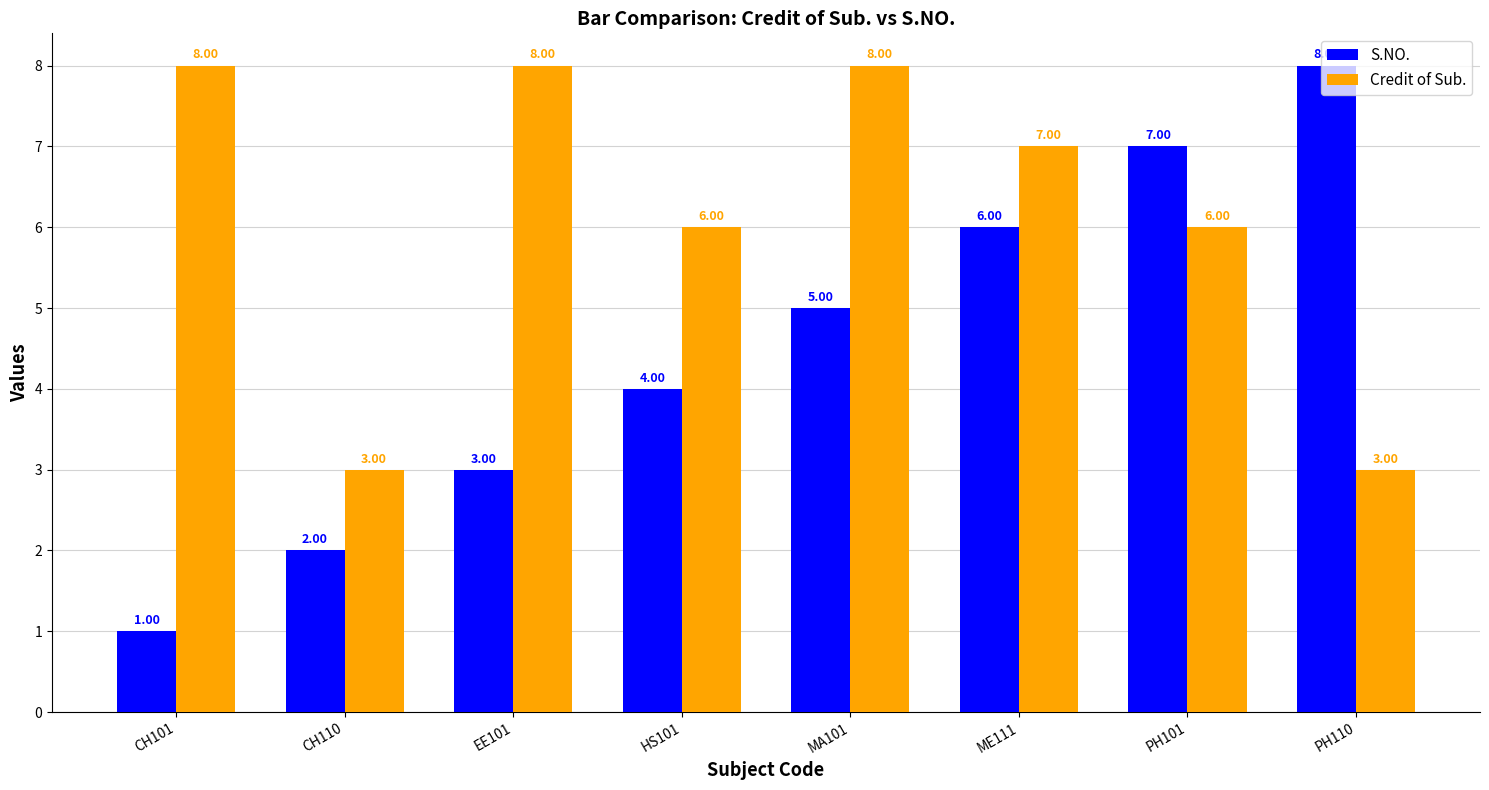

What is the spread (max minus min) of values at ME111?

1